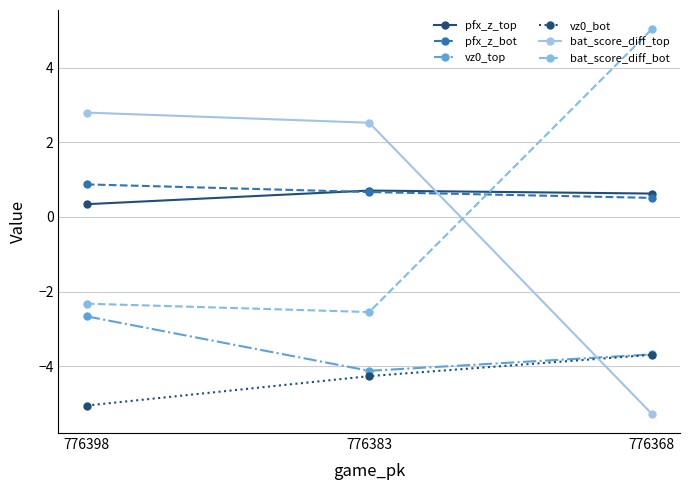

Which category has the highest value in the vz0_bot series?

776368